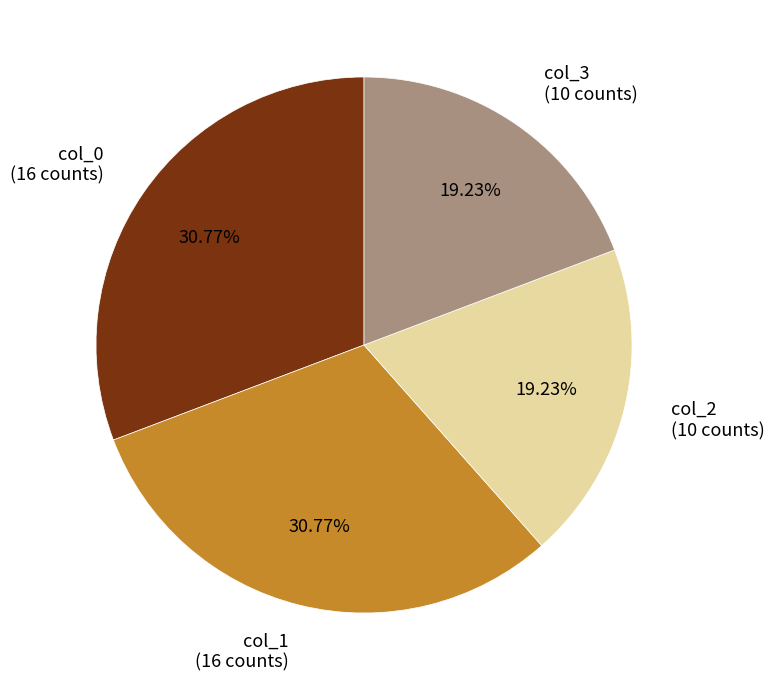

Which has a higher value, col_1 or col_2?

col_1